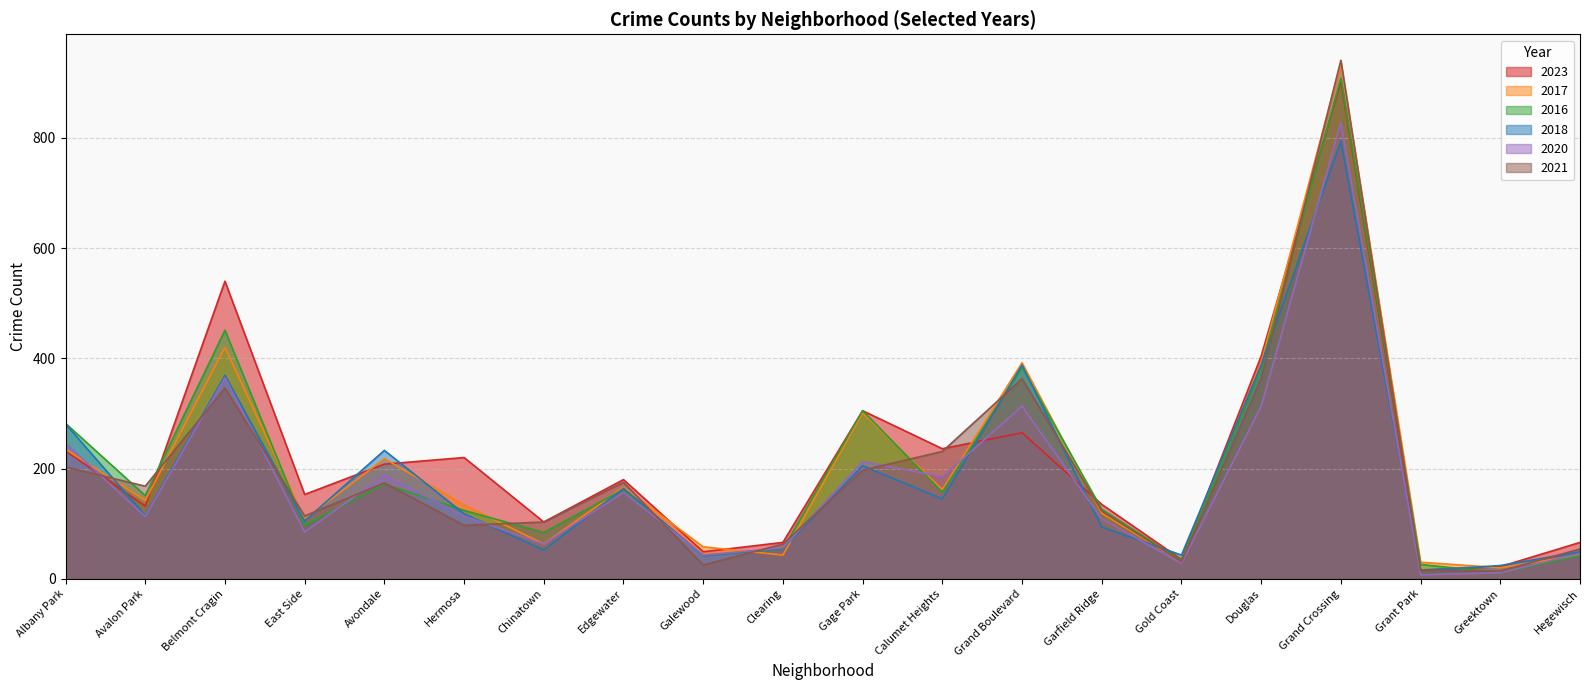

At which category does 2016 reach its first local valley?

Avalon Park